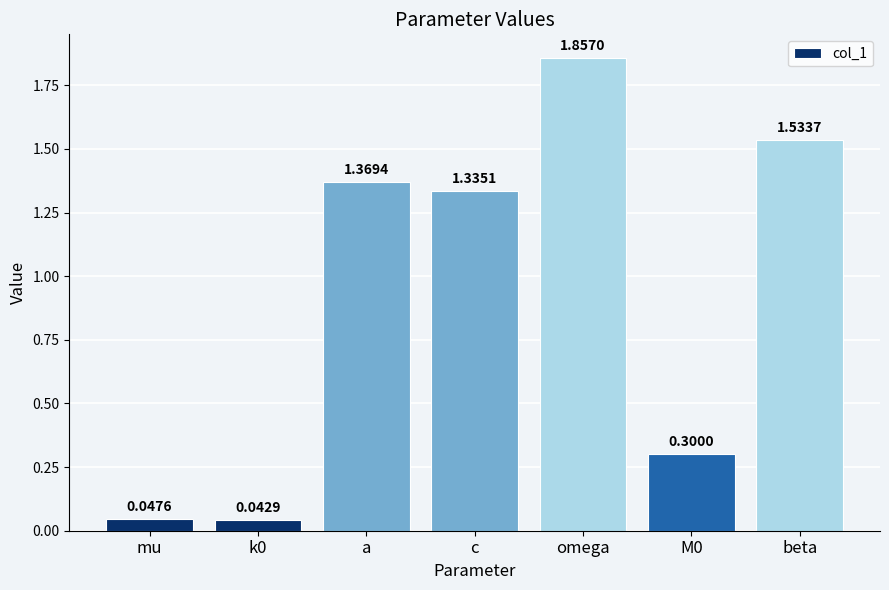

At which category does the chart reach its peak across all series?

omega